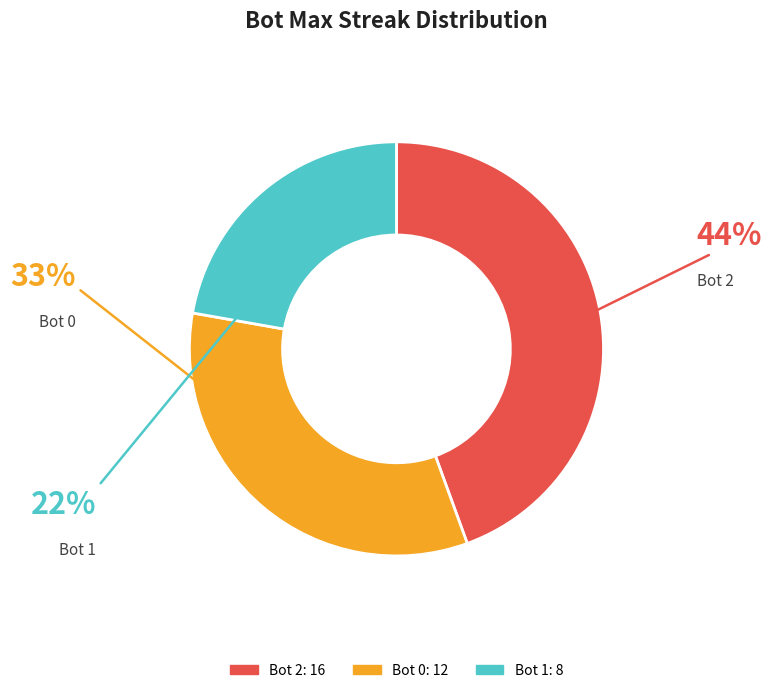

The Bot 2 slice represents 33% of the pie. True or false?

False